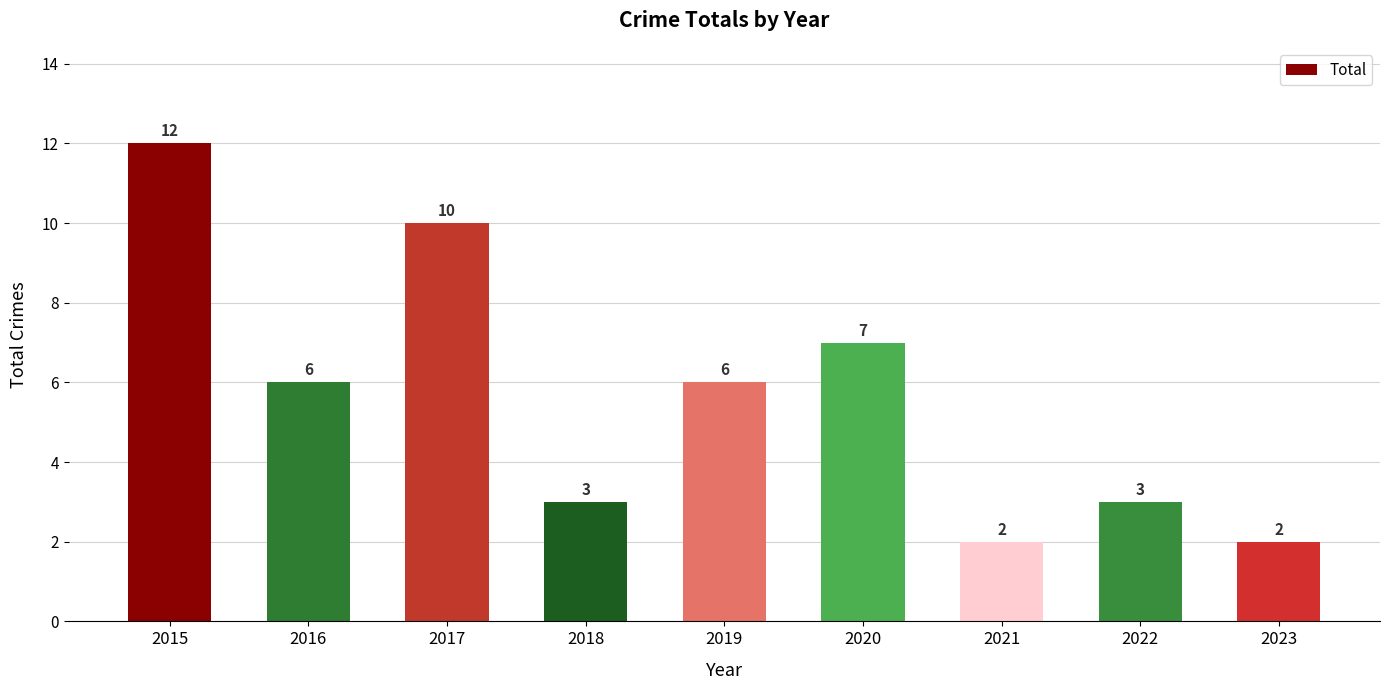

Between 2021 and 2020, which is larger?

2020